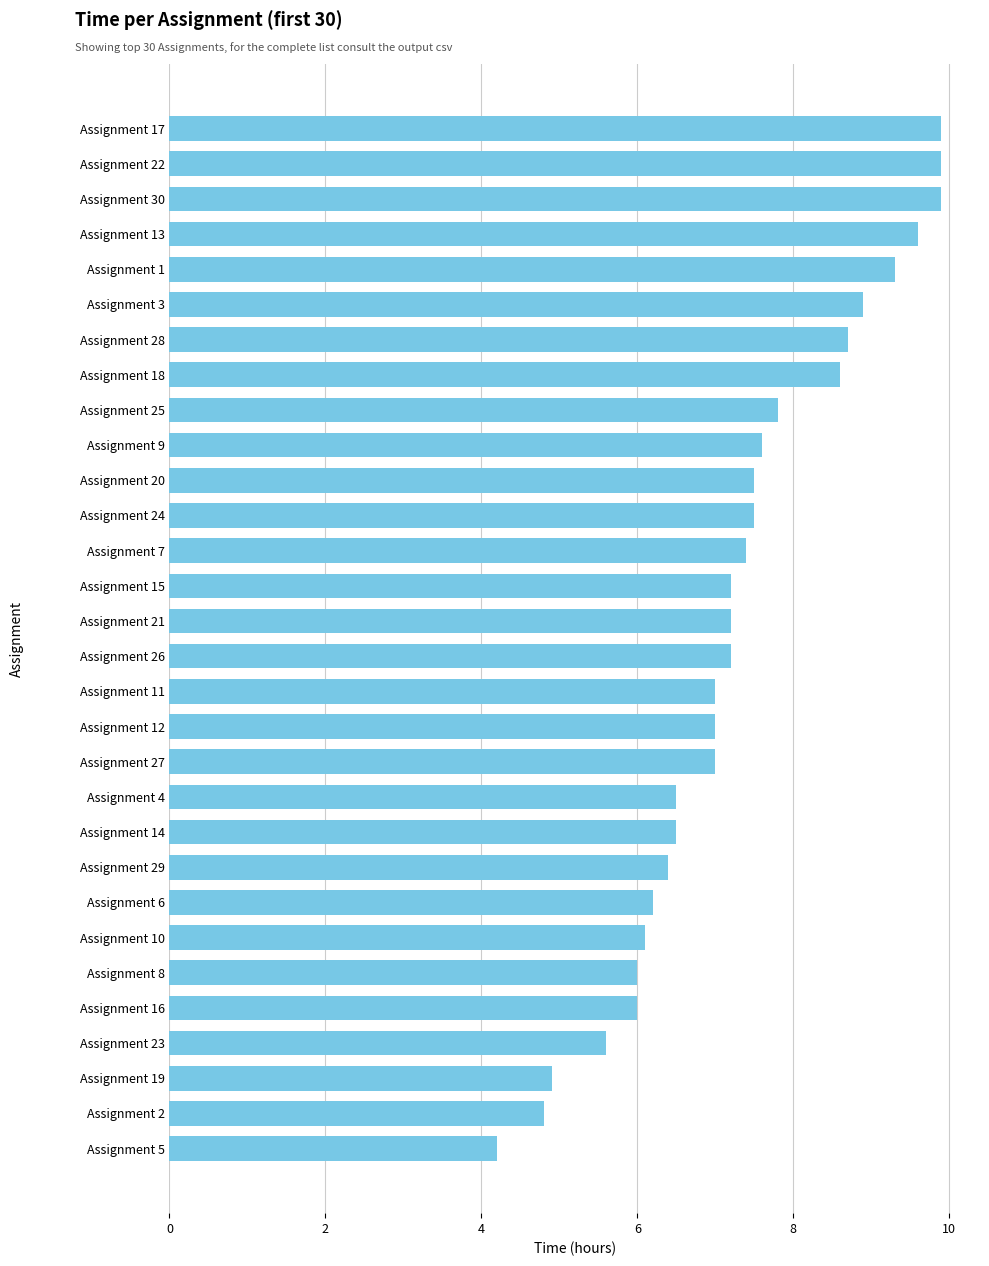

What is the label of the 2nd bar from the top?

Assignment 22